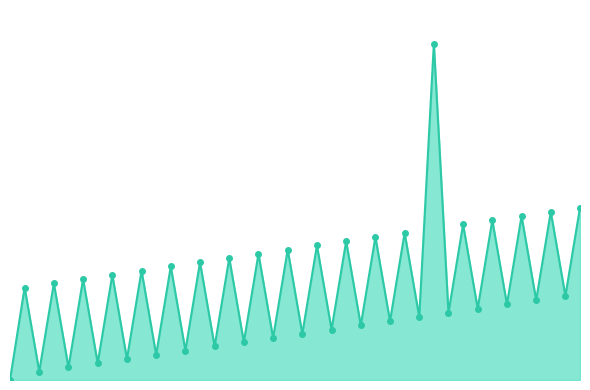

Does the chart have visible grid lines?

No